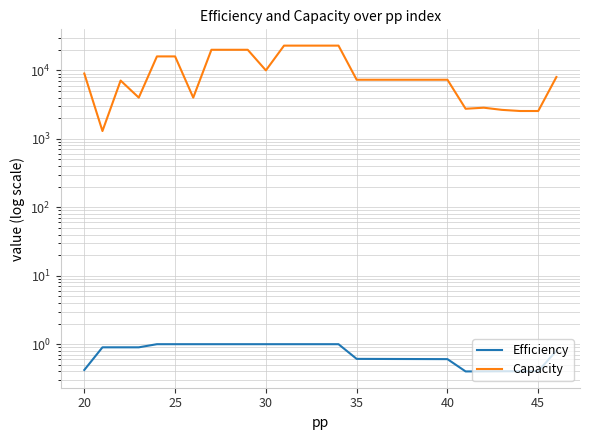

How many values in the Capacity series are below 7300?

9